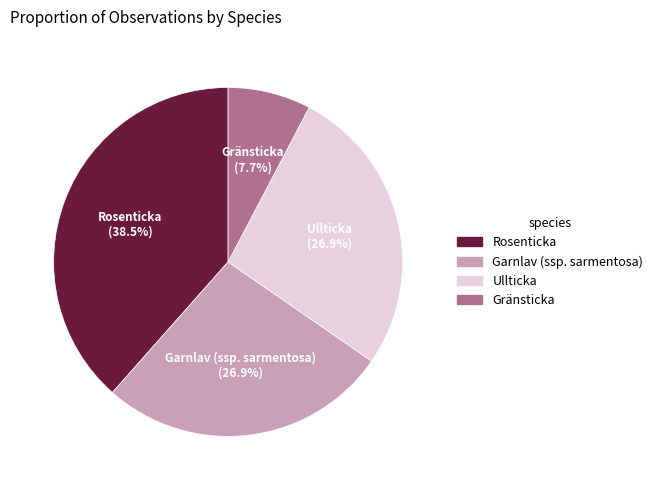

Does any single category account for the majority?

No